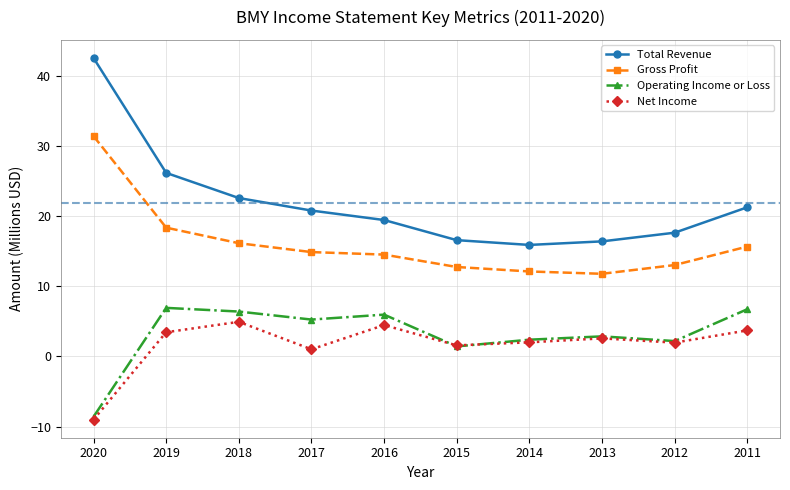

What is the total value across all series at 2011?

47.3